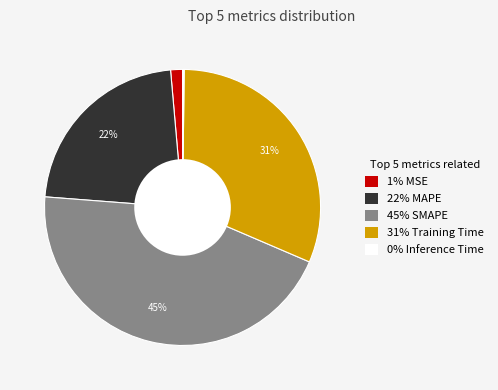

Does any single category account for the majority?

No